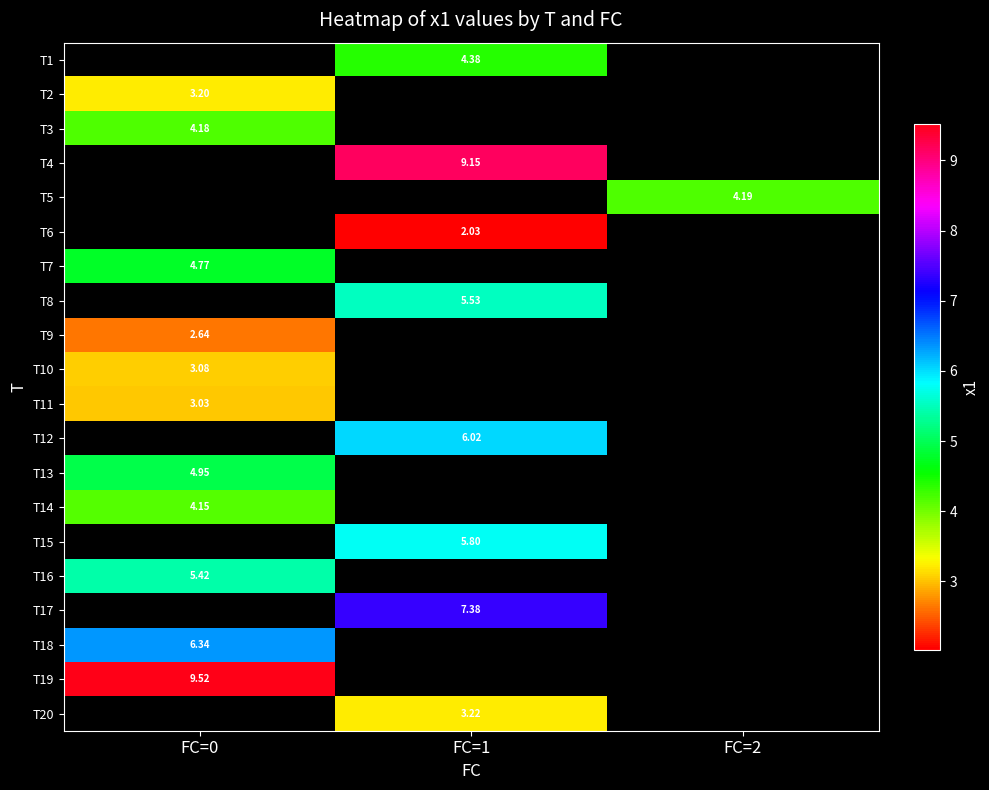

Where is T18 nearest to the value 6?

FC=0